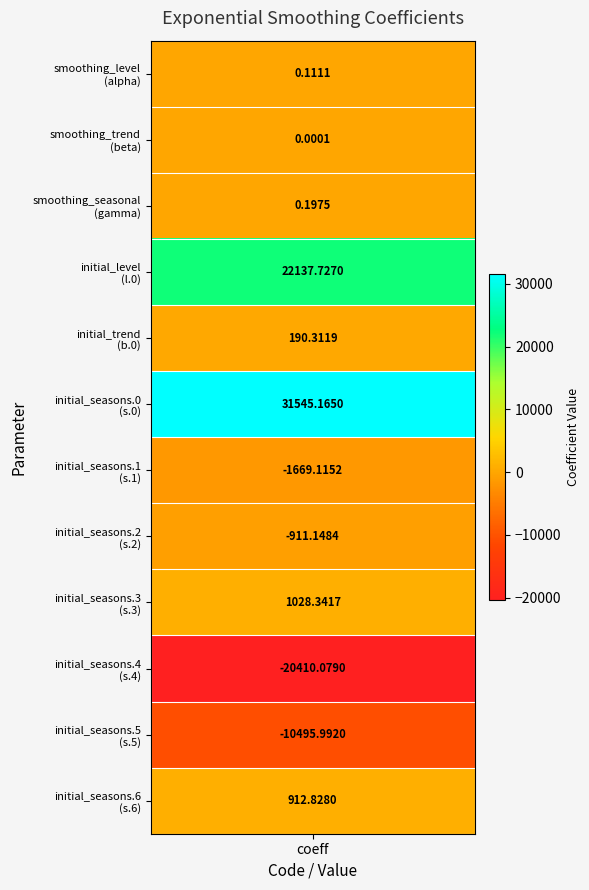

At which category does the chart reach its minimum across all series?

9